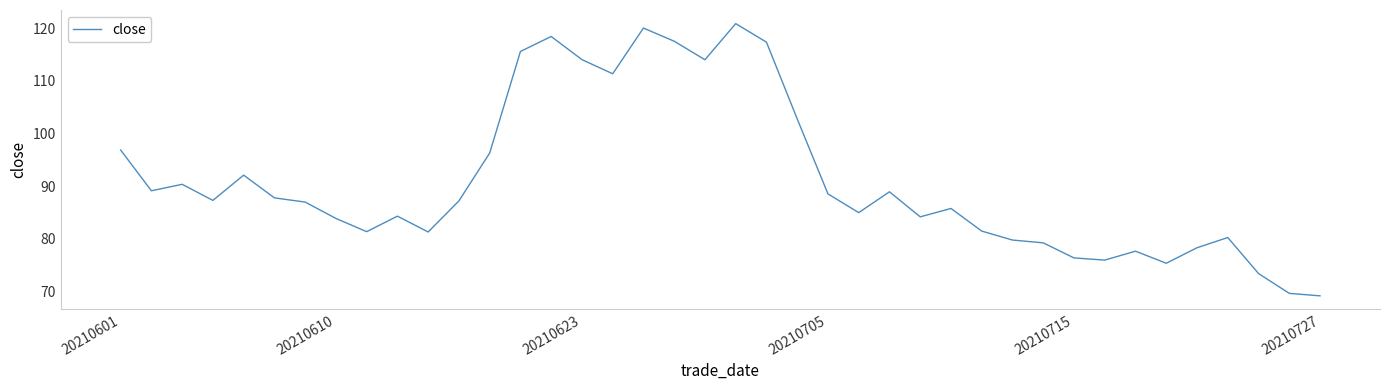

What is the smallest value displayed?

69.2